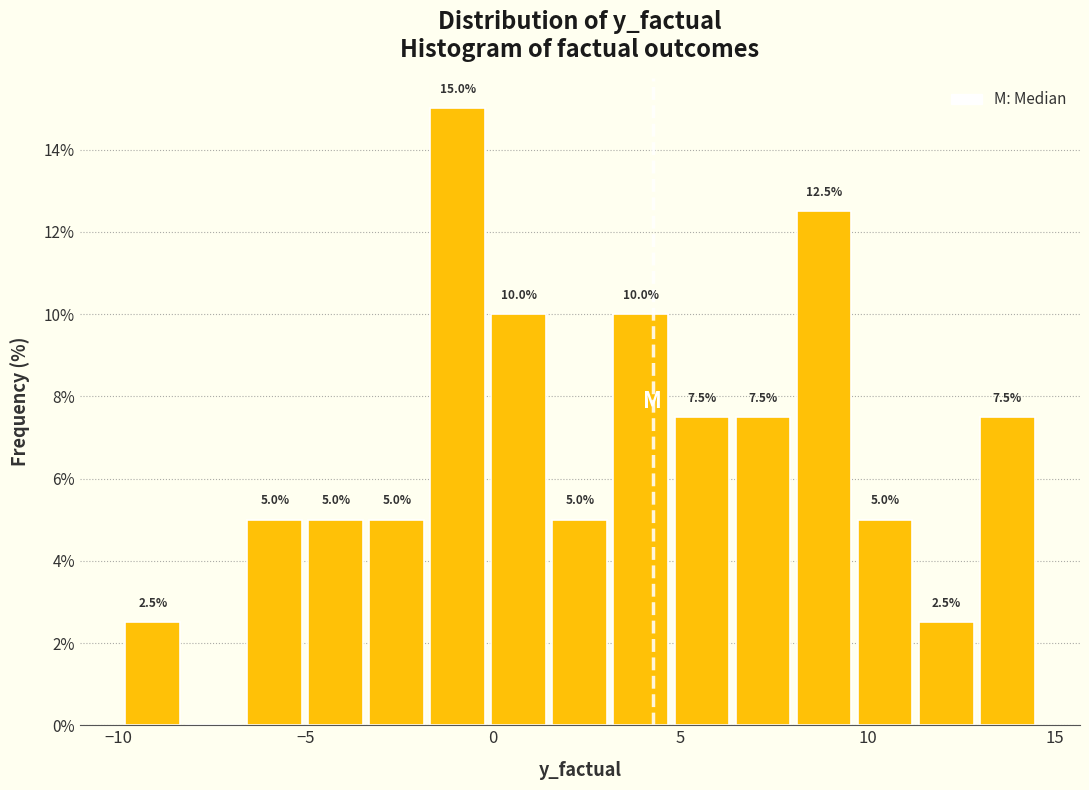

Around what value on the x-axis is the tallest bar? Give the approximate position of its centre, as read against the axis.

-1.0